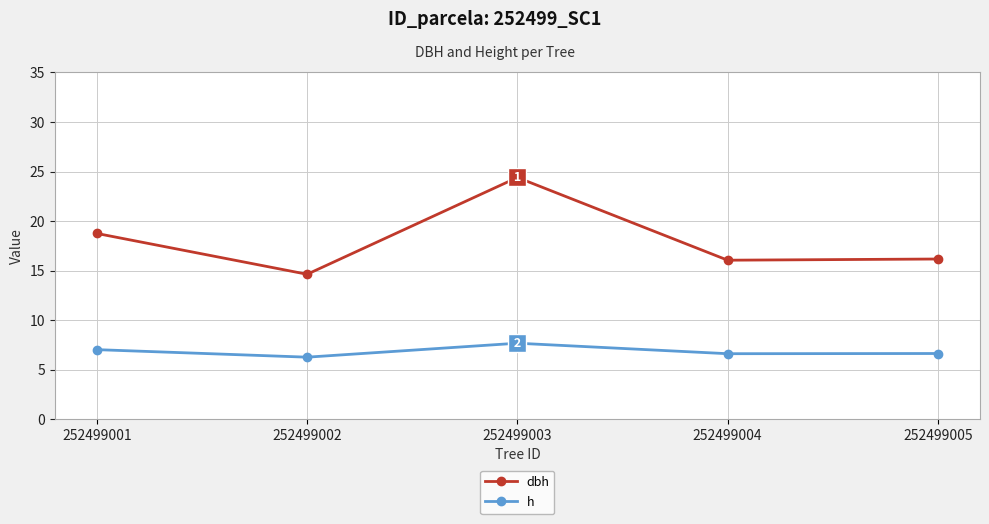

Is it true that h equals 6.6 at 252499005?

True